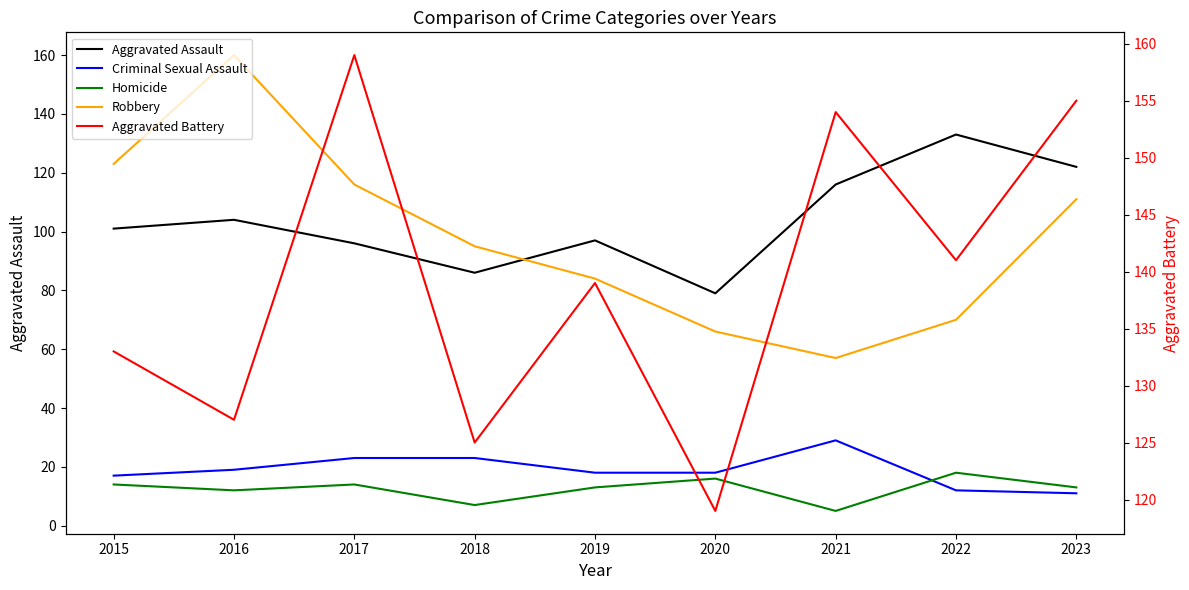

What is the sum of all Criminal Sexual Assault values?

170